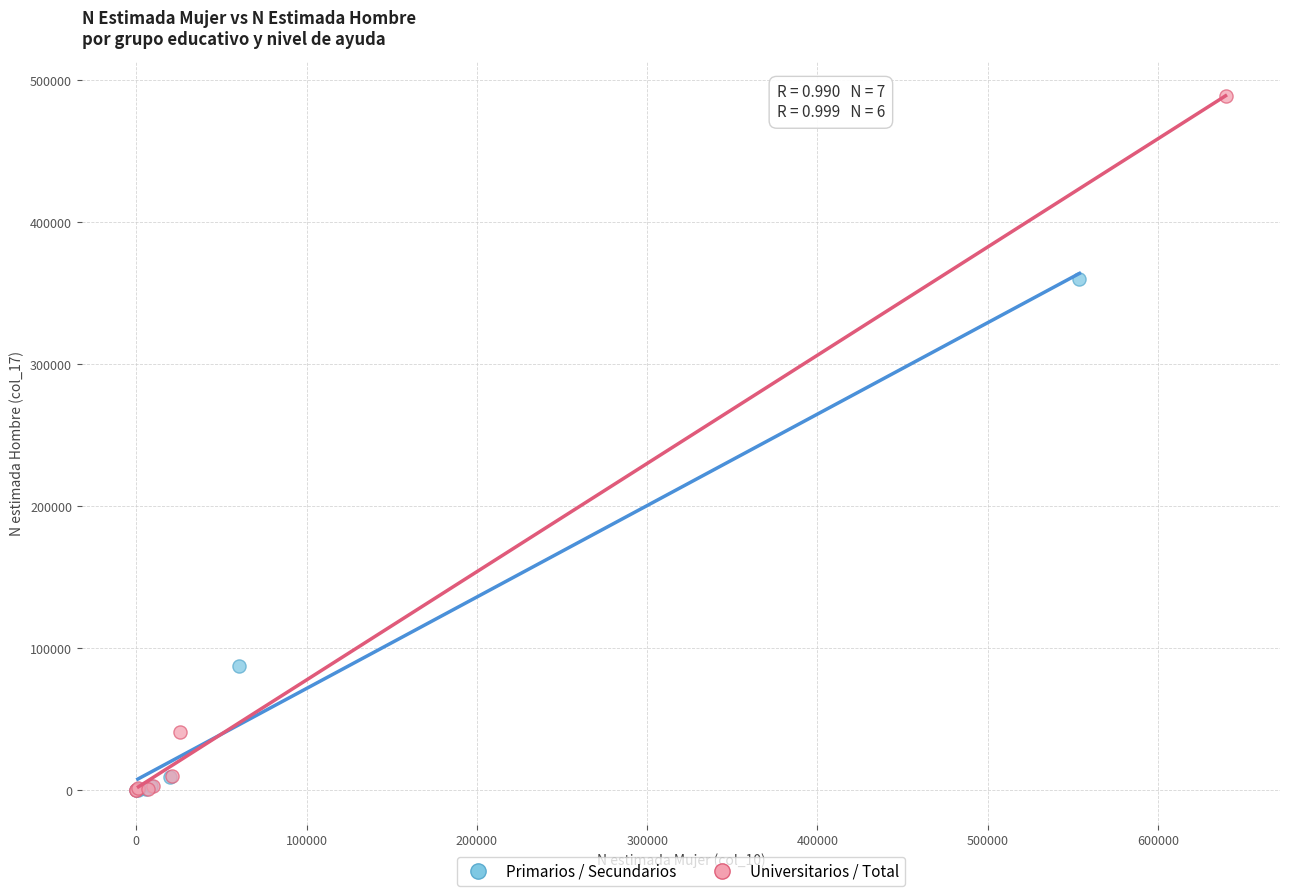

Which series contains the highest Y value?

Universitarios / Total